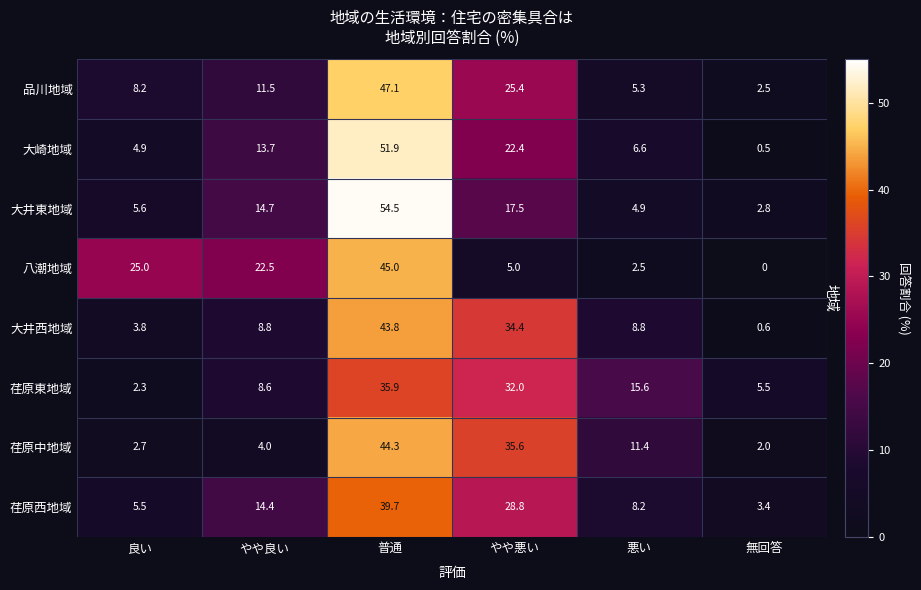

Is the value of 大井西地域 at 普通 greater than the value of 荏原西地域 at 普通?

Yes